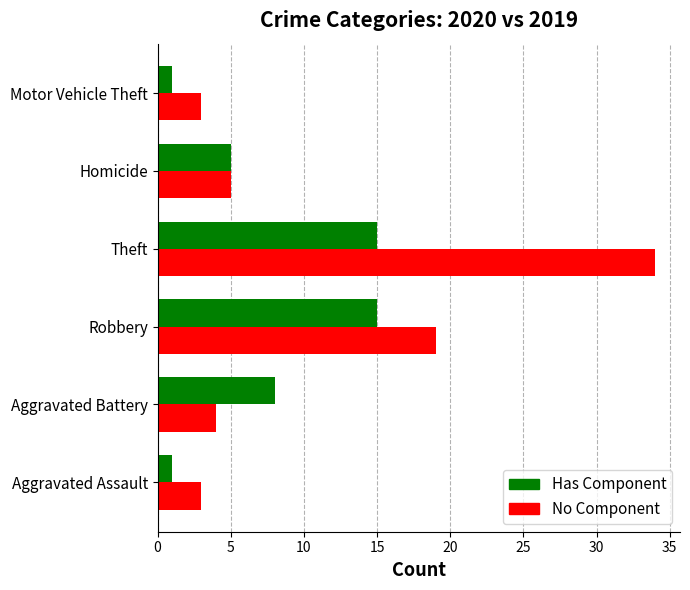

Is it true that No Component equals 12 at Theft?

False